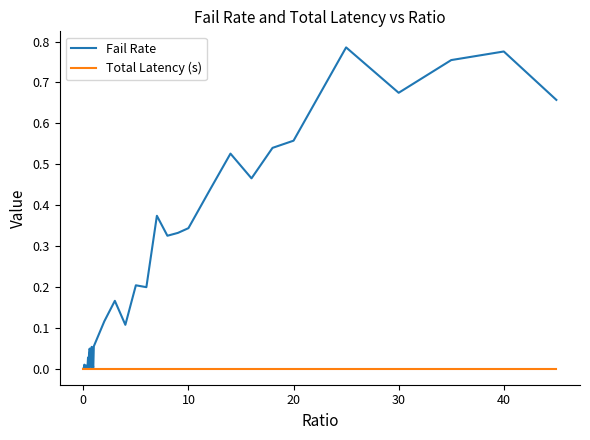

Which series has the largest range (max minus min)?

Fail Rate